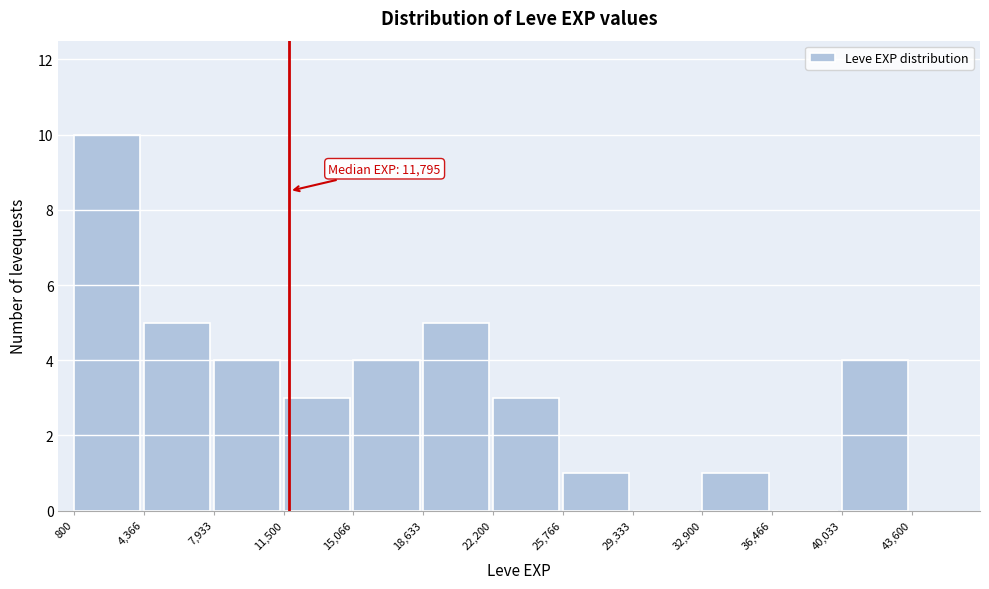

Over which range of the x-axis is the bar tallest?

800 to 4,366